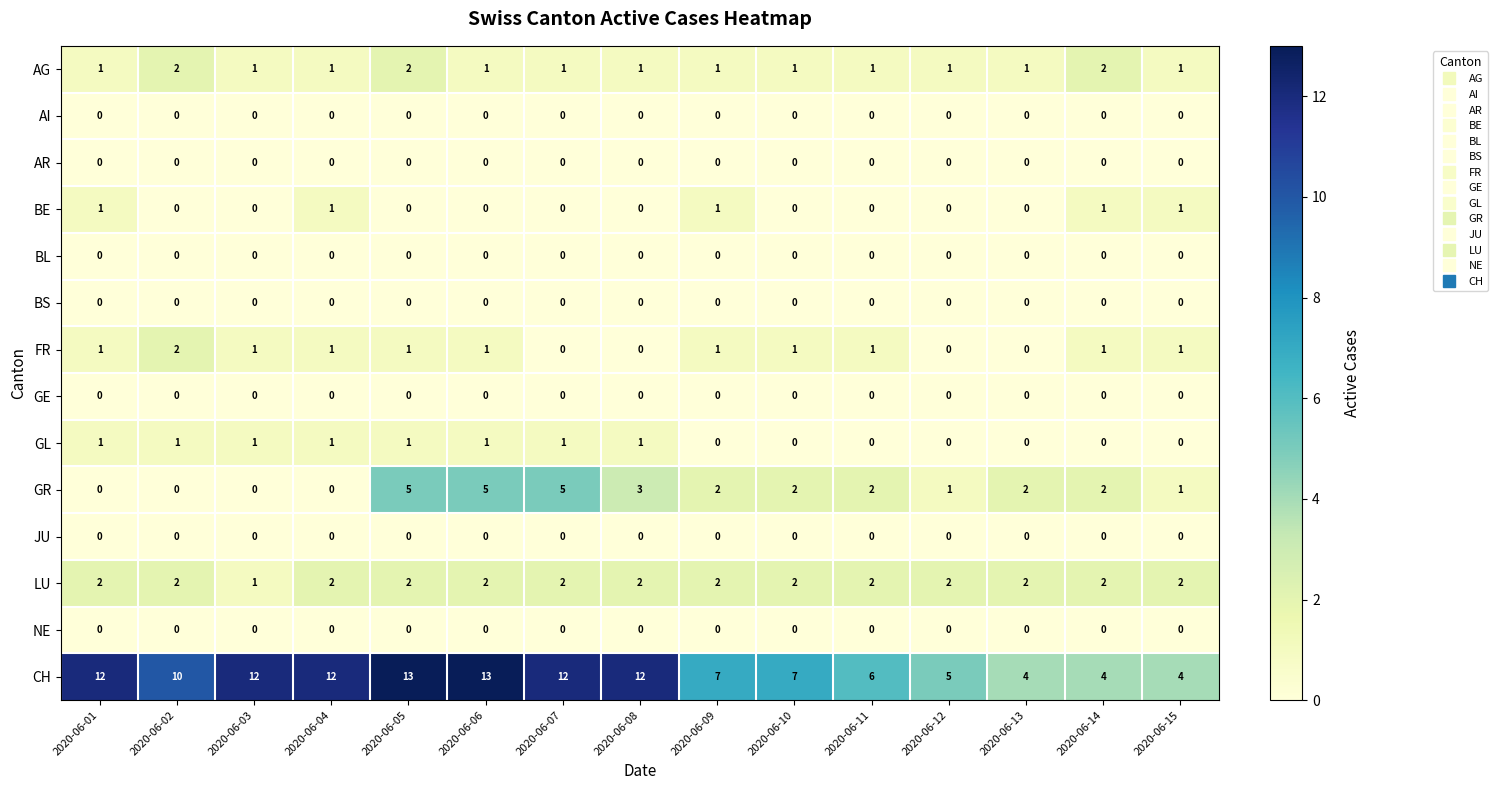

How many distinct data groups are displayed?

14